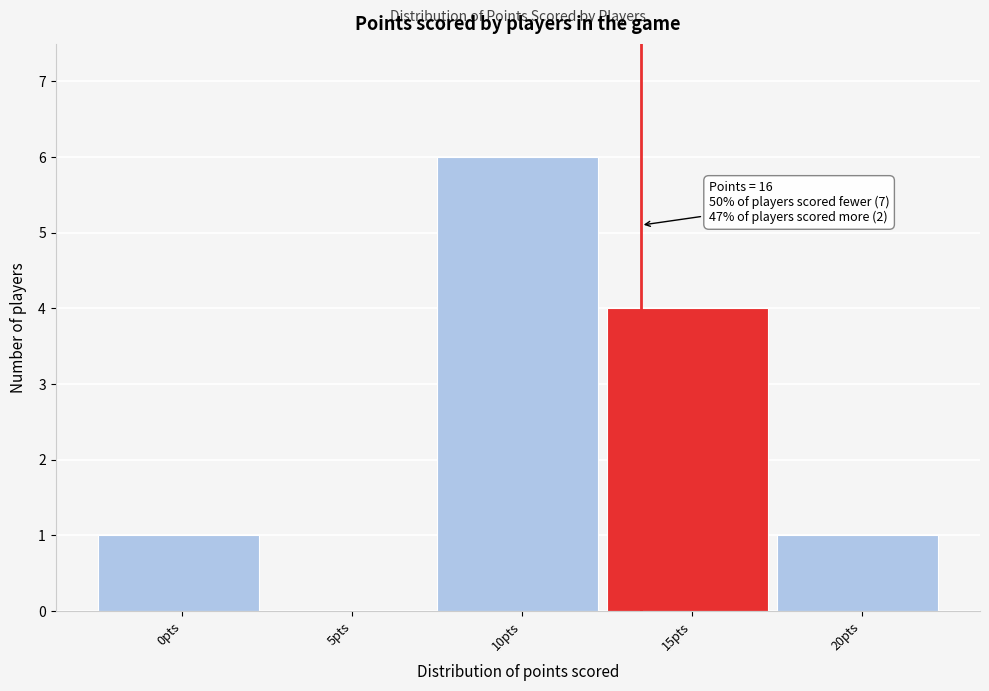

Reading right to left, transcribe all the data shown in this chart.

20pts=1	15pts=4	10pts=6	5pts=0	0pts=1